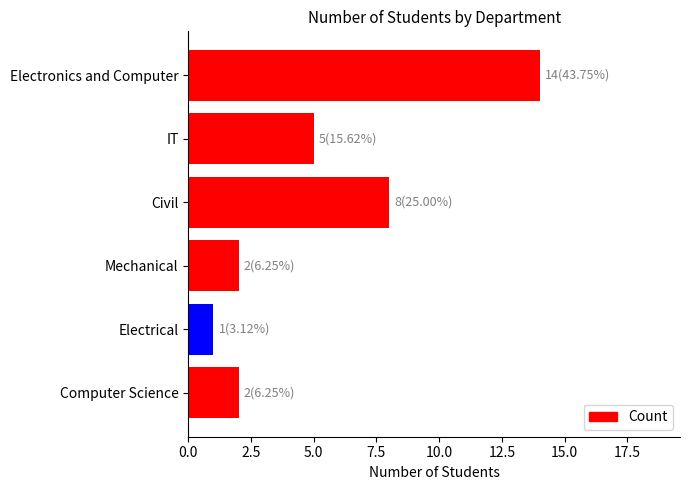

What is the difference between the second highest and minimum values?

7